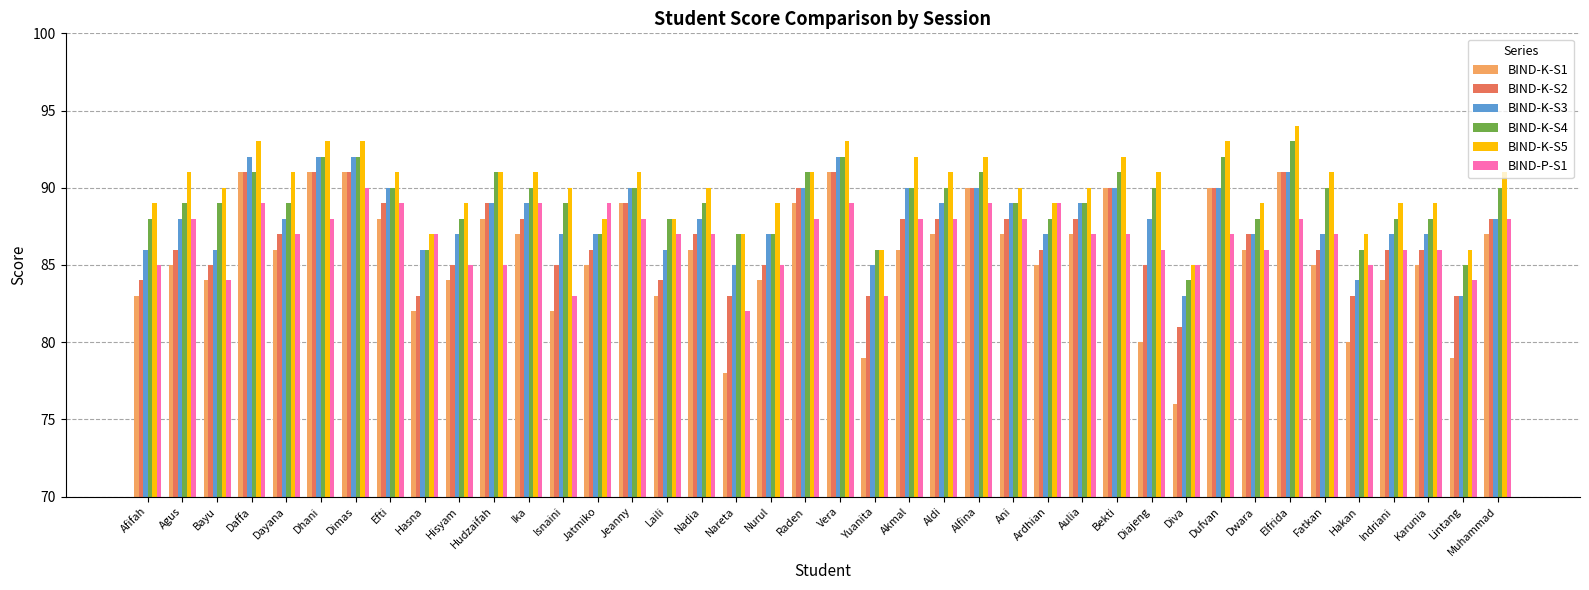

What is the difference between the highest and lowest values at Diva?

9